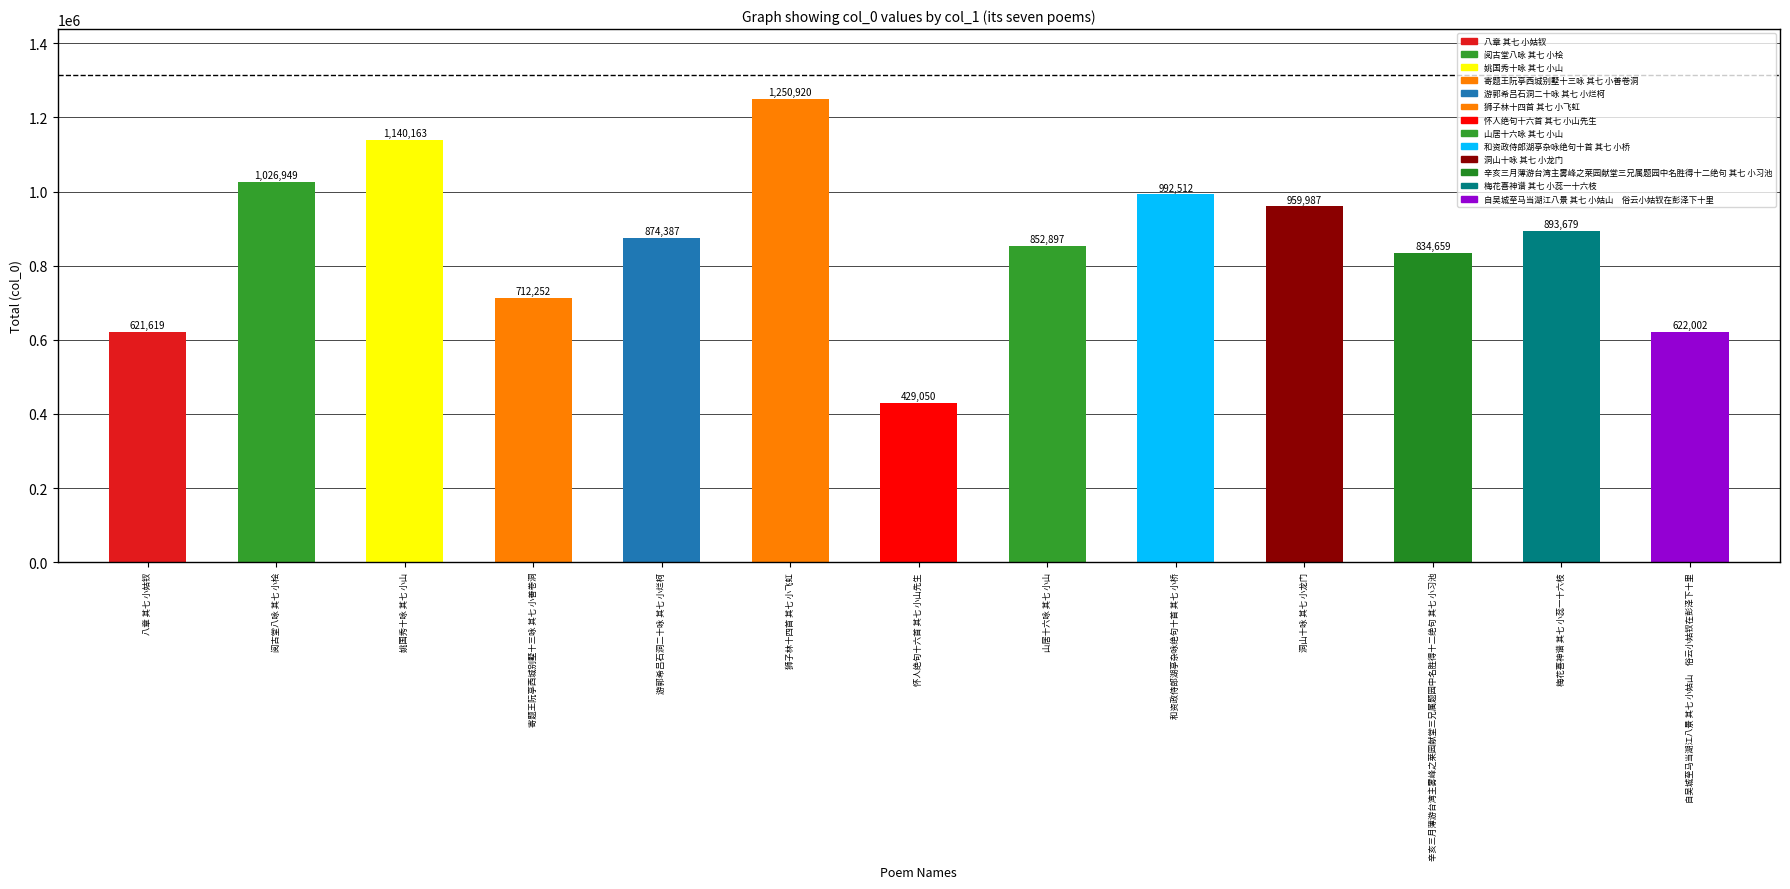

List the labels in order of value, largest first.

狮子林十四首 其七 小飞虹, 姚国秀十咏 其七 小山, 阅古堂八咏 其七 小桧, 和资政侍郎湖亭杂咏绝句十首 其七 小桥, 洞山十咏 其七 小龙门, 梅花喜神谱 其七 小蕊一十六枝, 游郭希吕石洞二十咏 其七 小烂柯, 山居十六咏 其七 小山, 辛亥三月薄游台湾主雾峰之莱园献堂三兄属题园中名胜得十二绝句 其七 小习池, 寄题王阮亭西城别墅十三咏 其七 小善卷洞, 自吴城至马当湖江八景 其七 小姑山　俗云小姑钗在彭泽下十里, 八章 其七 小姑钗, 怀人绝句十六首 其七 小山先生